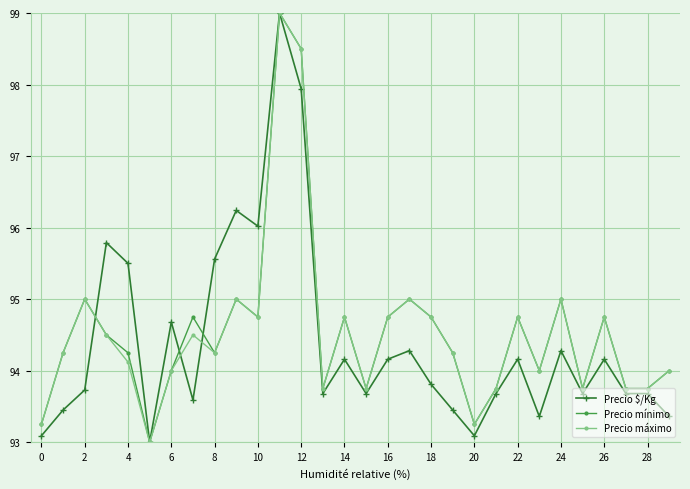

Count the number of categories in the chart.

30